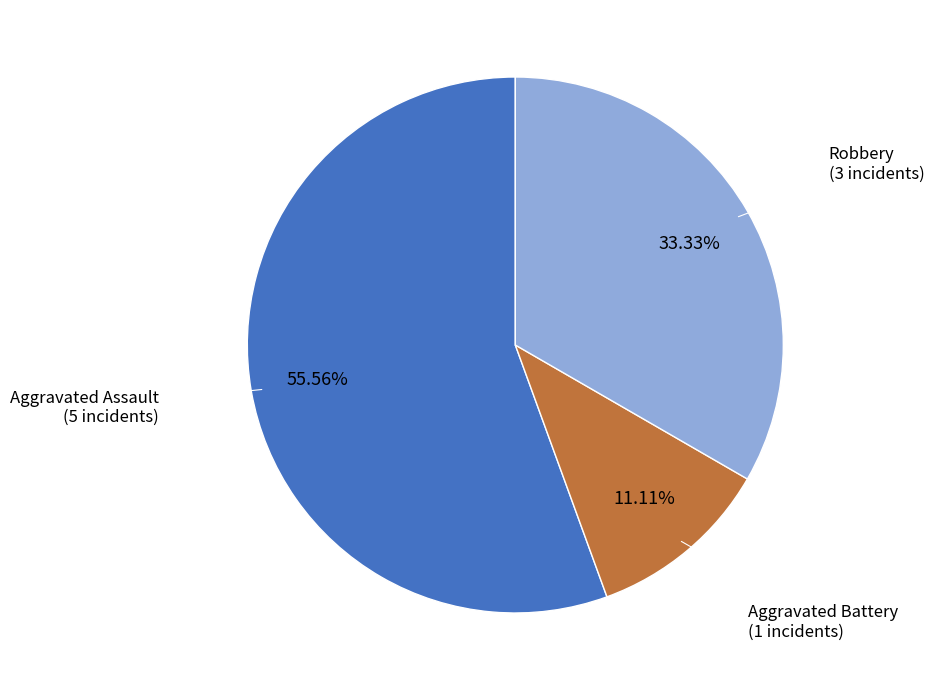

Count the number of slices in the pie.

3